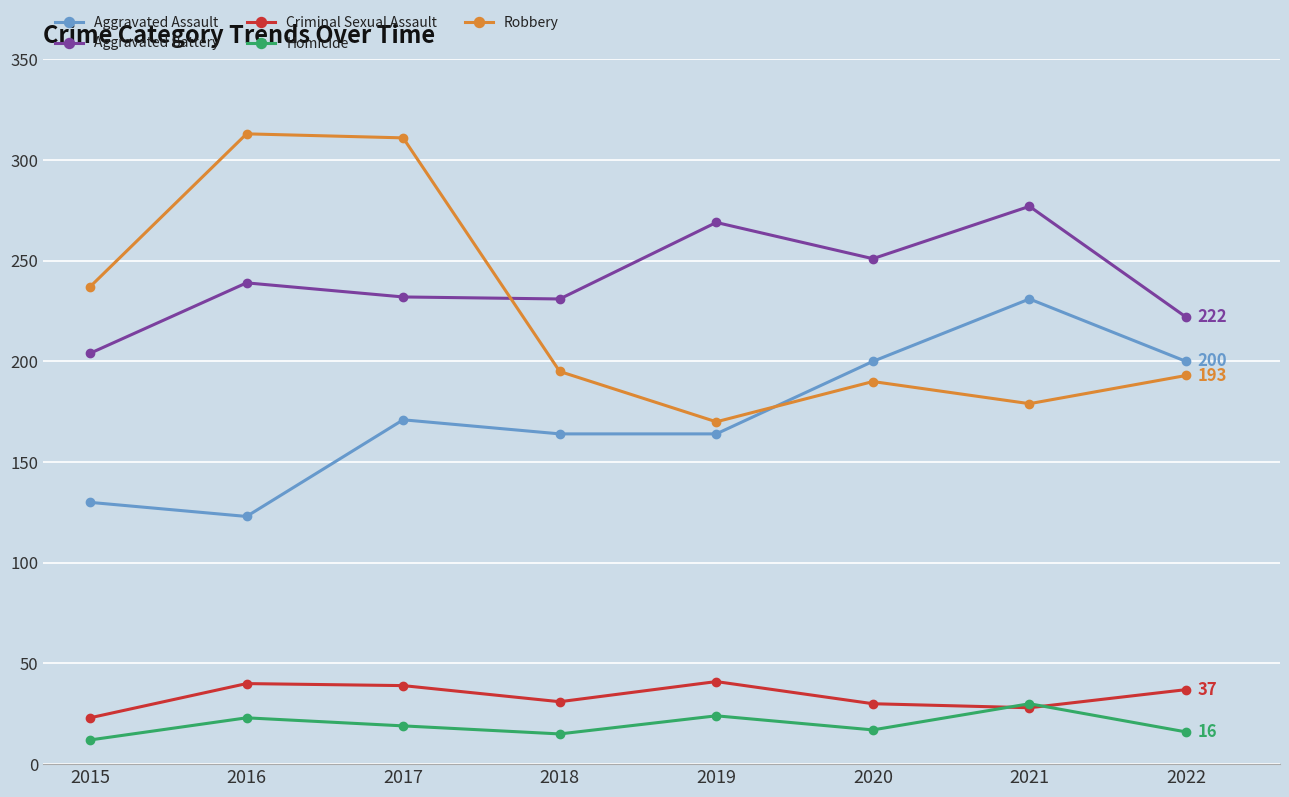

Which label corresponds to the smallest value in the chart?

2015